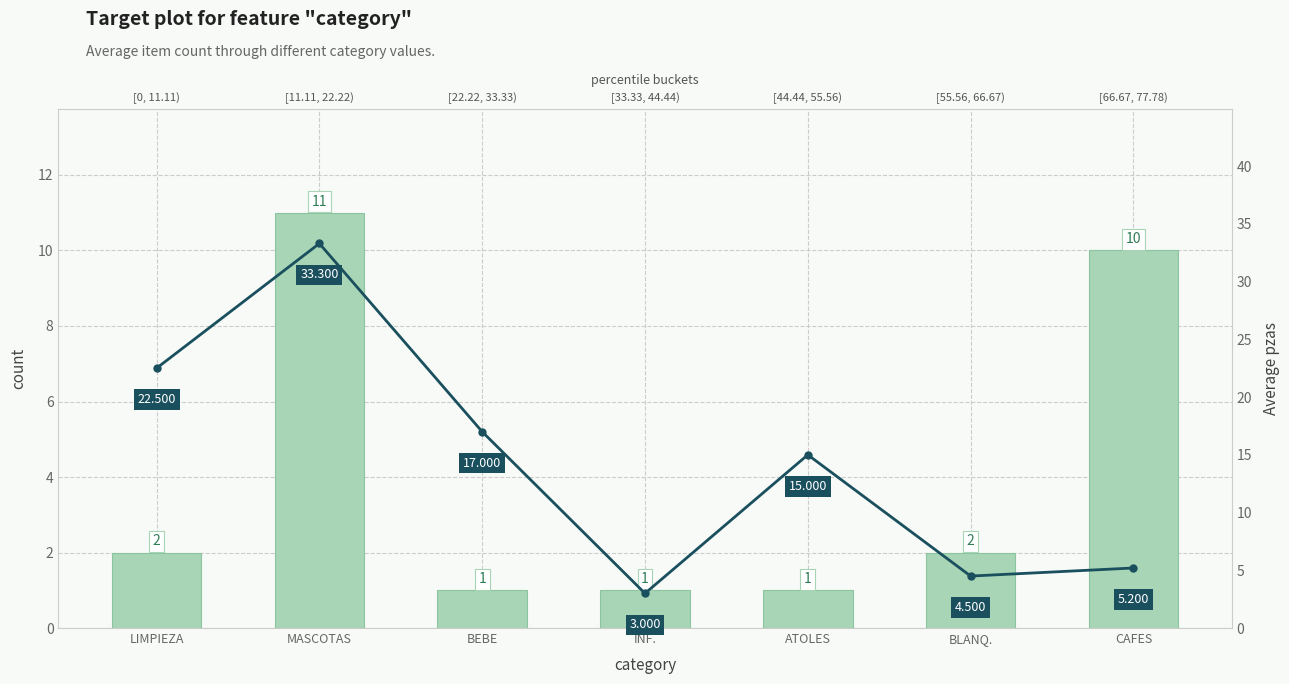

What are all the series names shown in the legend?

count, Average pzas